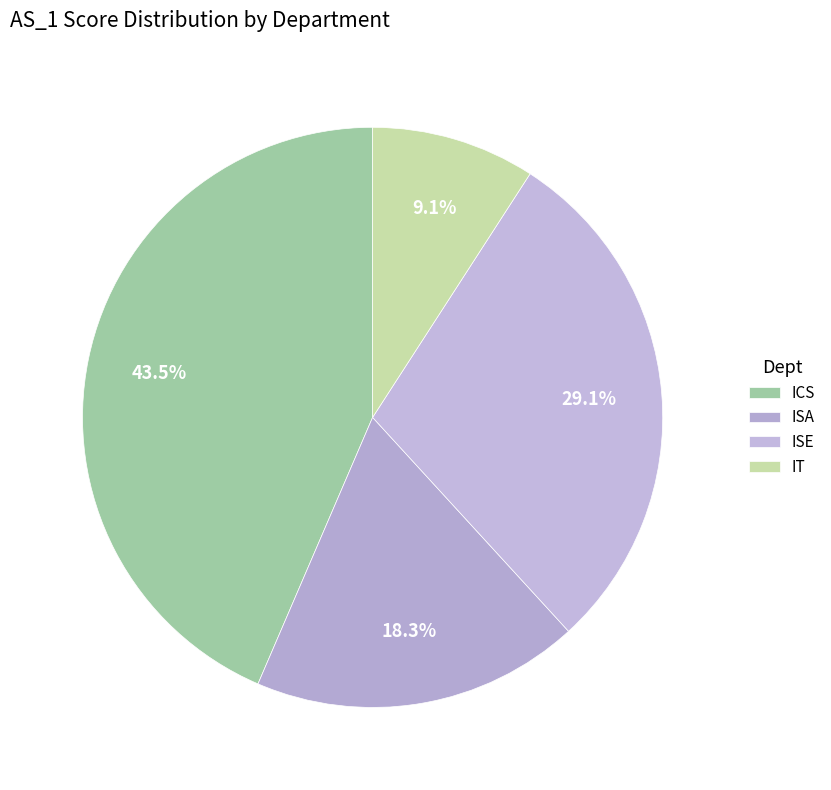

Do IT and ICS together represent more than half of the pie?

Yes